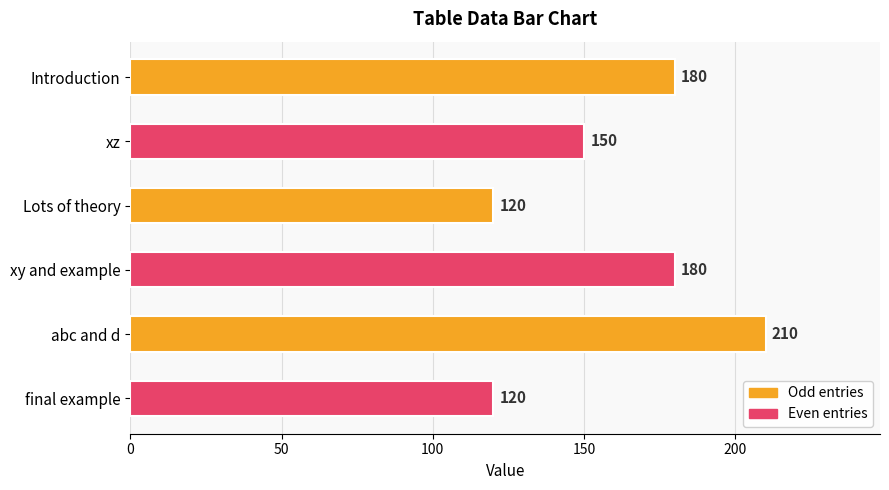

Reading top to bottom, what are all the values shown in this chart?

Introduction=180	xz=150	Lots of theory=120	xy and example=180	abc and d=210	final example=120